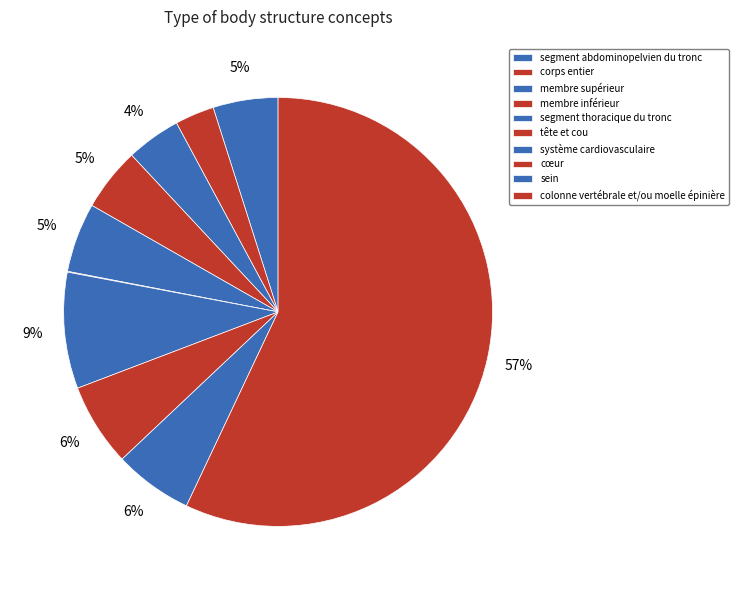

Is there any slice that represents more than half of the pie?

Yes